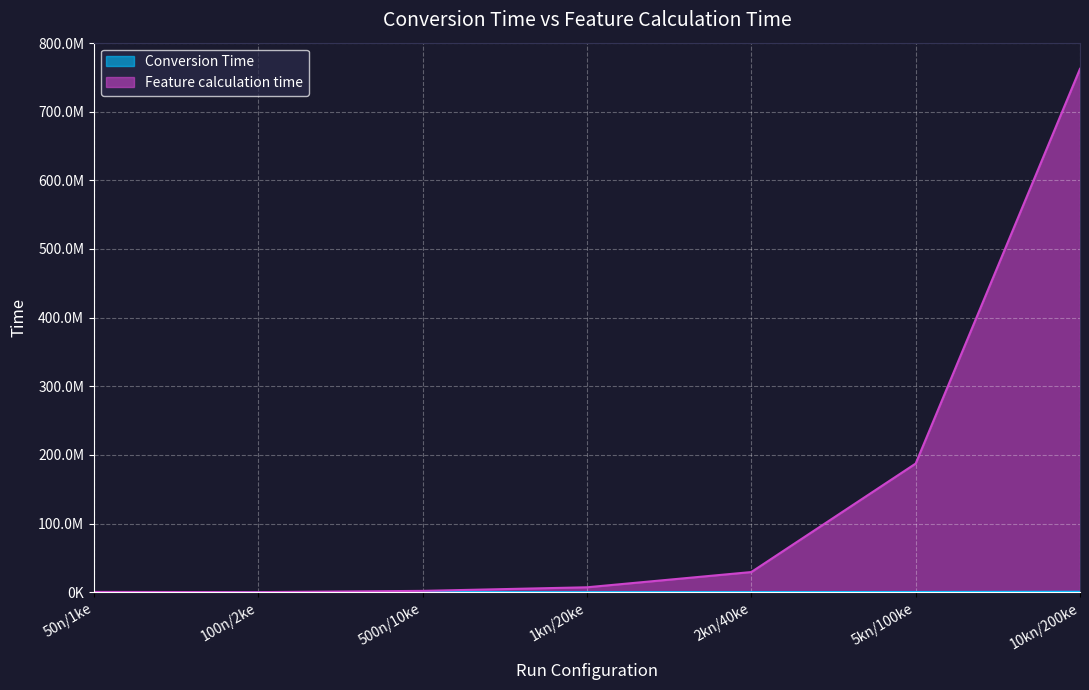

Is it true that Conversion Time equals 1781 at 50n/1ke?

True